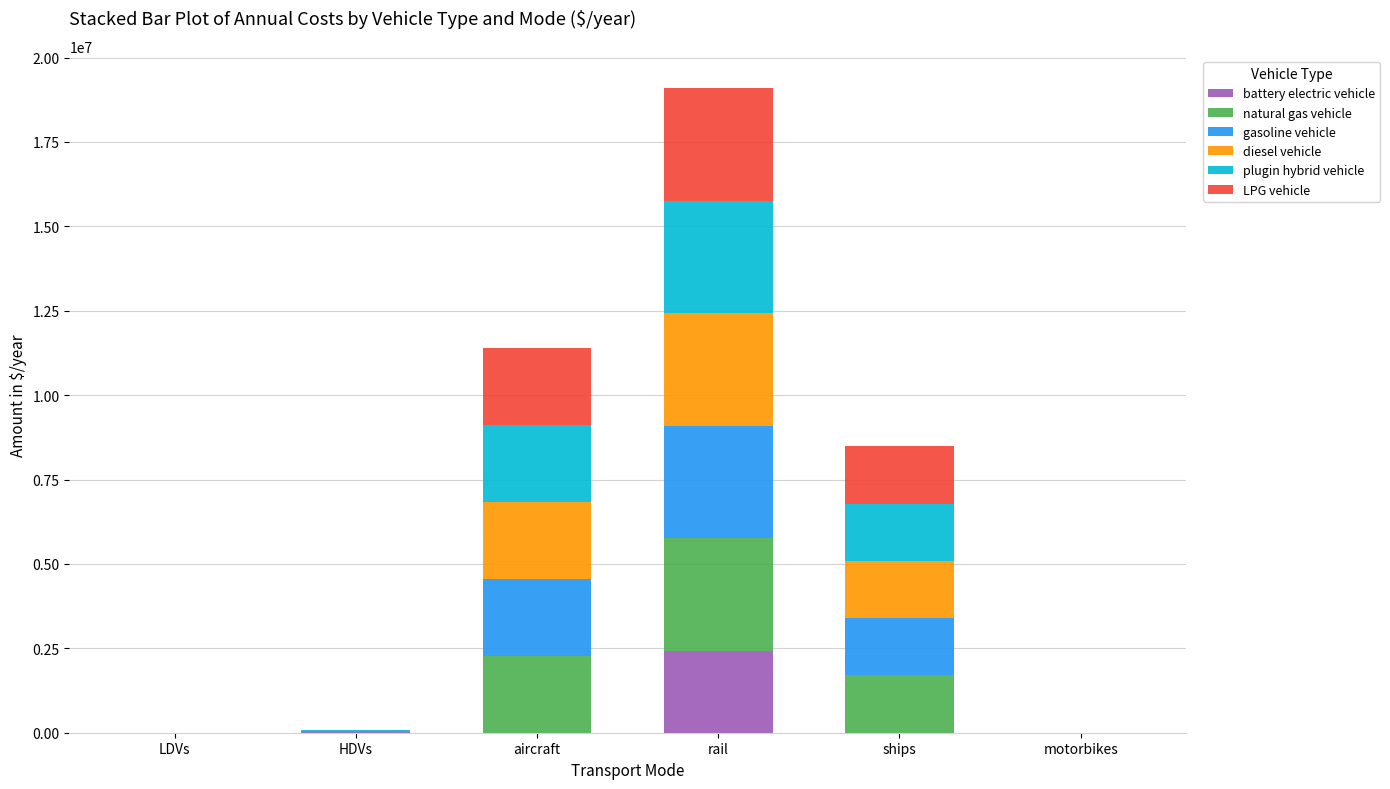

What is the sum of all battery electric vehicle values?

2452600.9